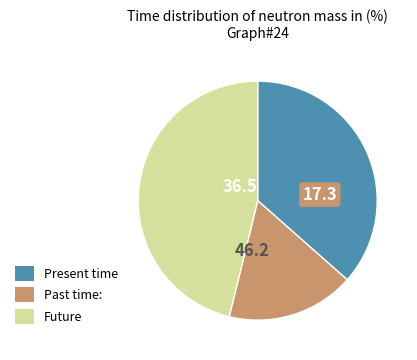

Does any single category account for the majority?

No